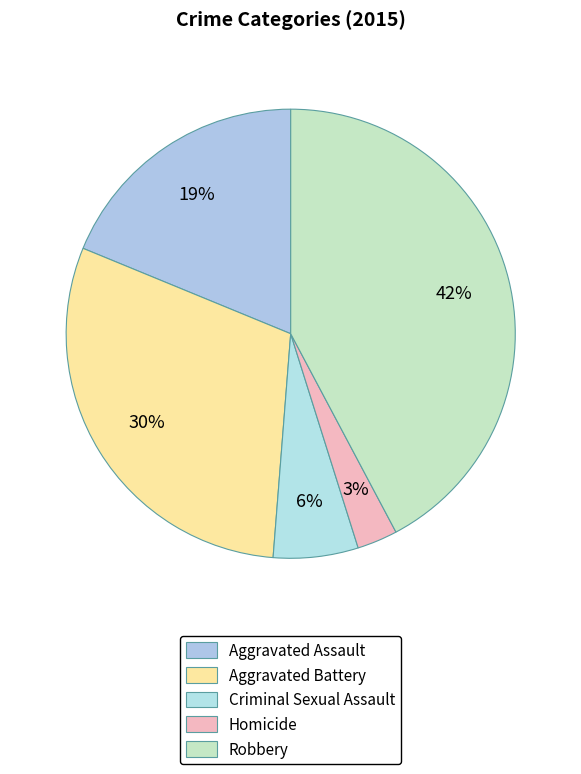

To the nearest percent, what is the difference between the largest and smallest slice percentages?

39%